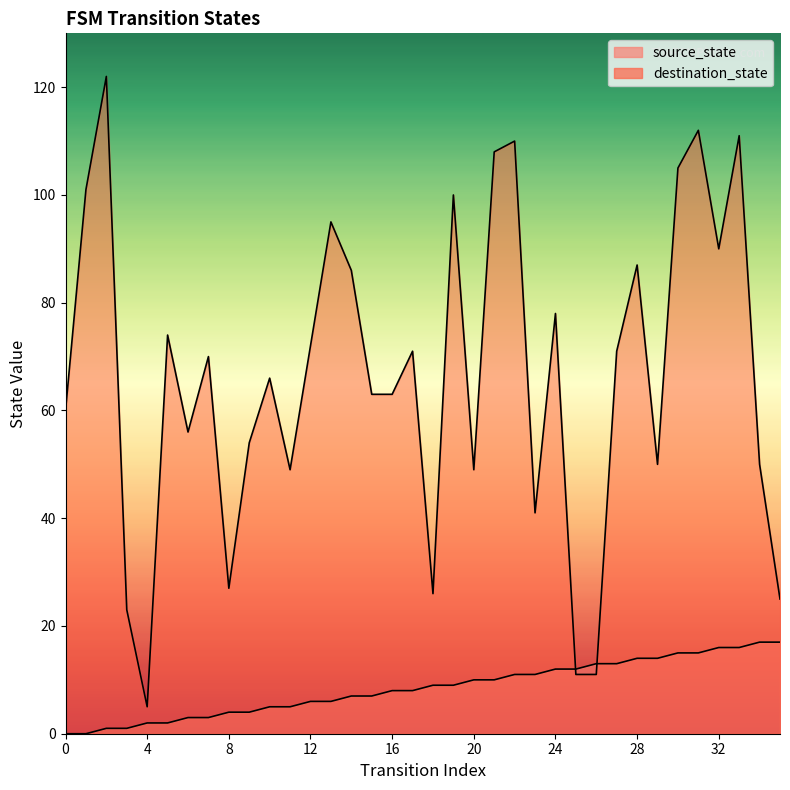

What is the value of the source_state point at the 31st from the left?

15